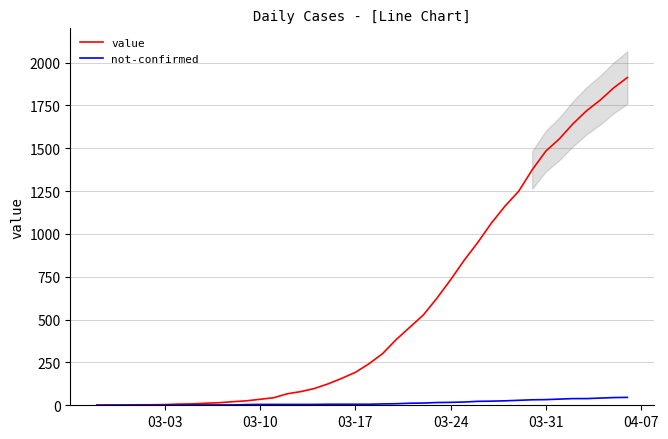

True or false: value and not-confirmed cross at least once.

False